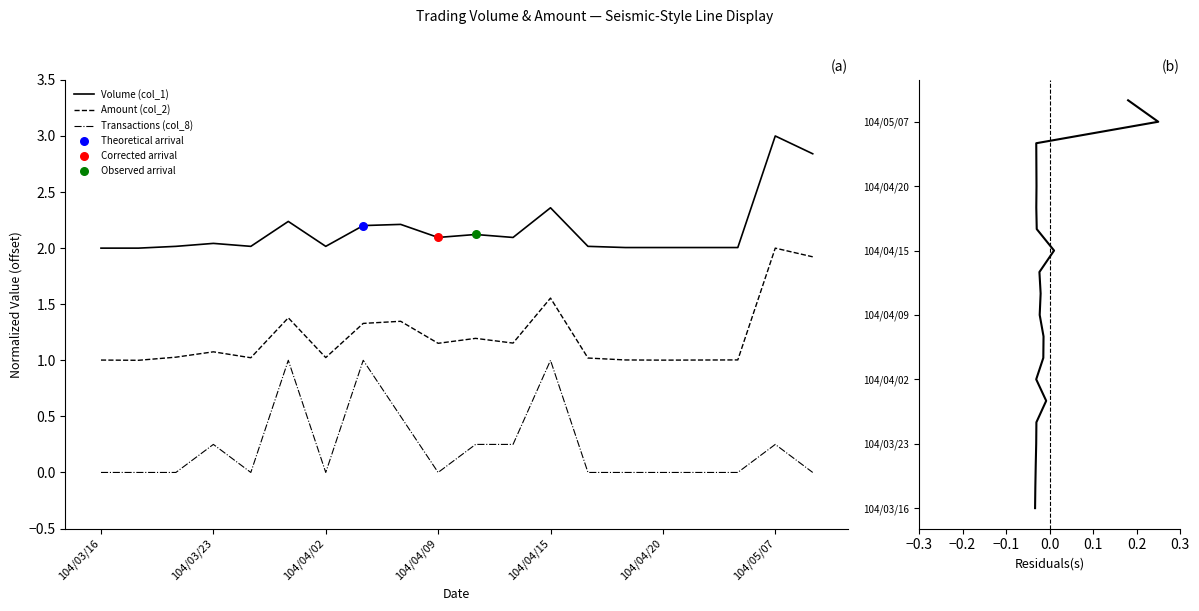

What is the lowest value of the Amount (col_2) series?

1.0